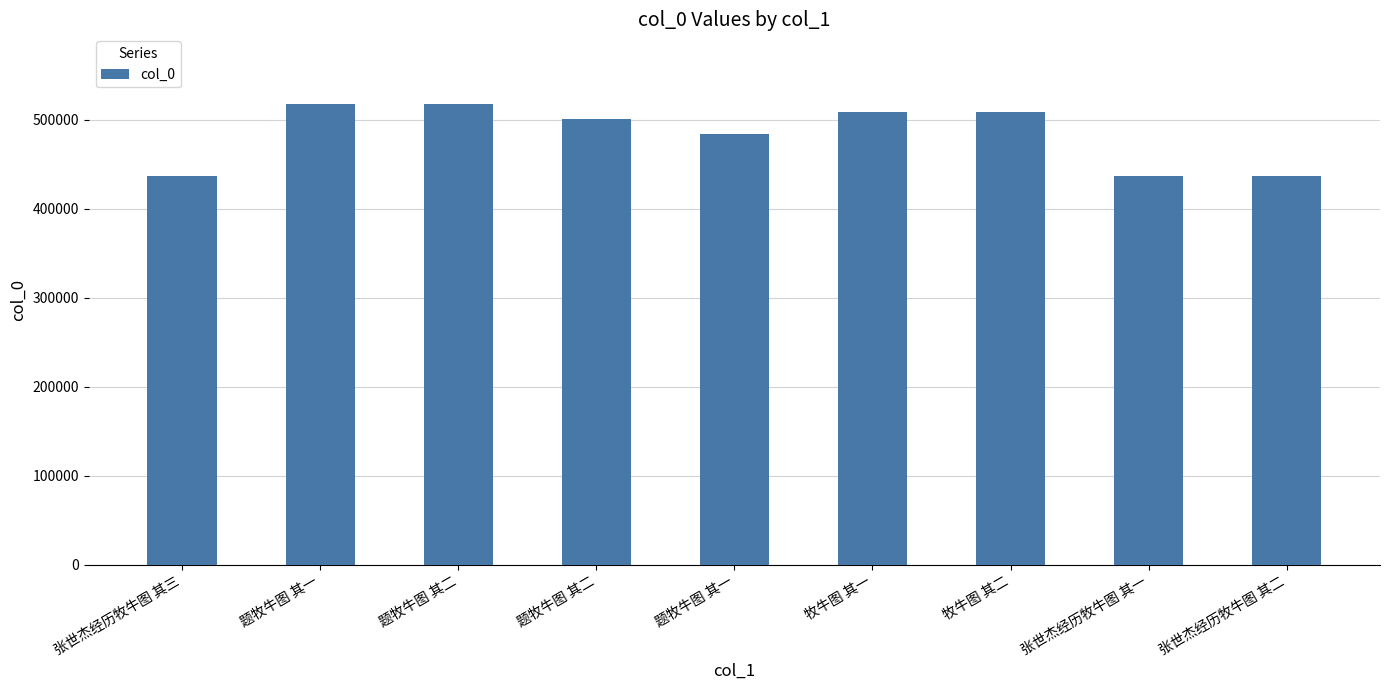

The value at 牧牛图 其一 is 508889. True or false?

True